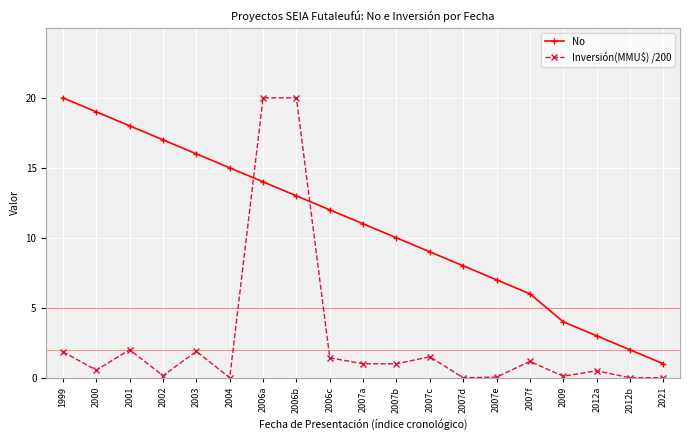

What position from the right is 2007a?

10